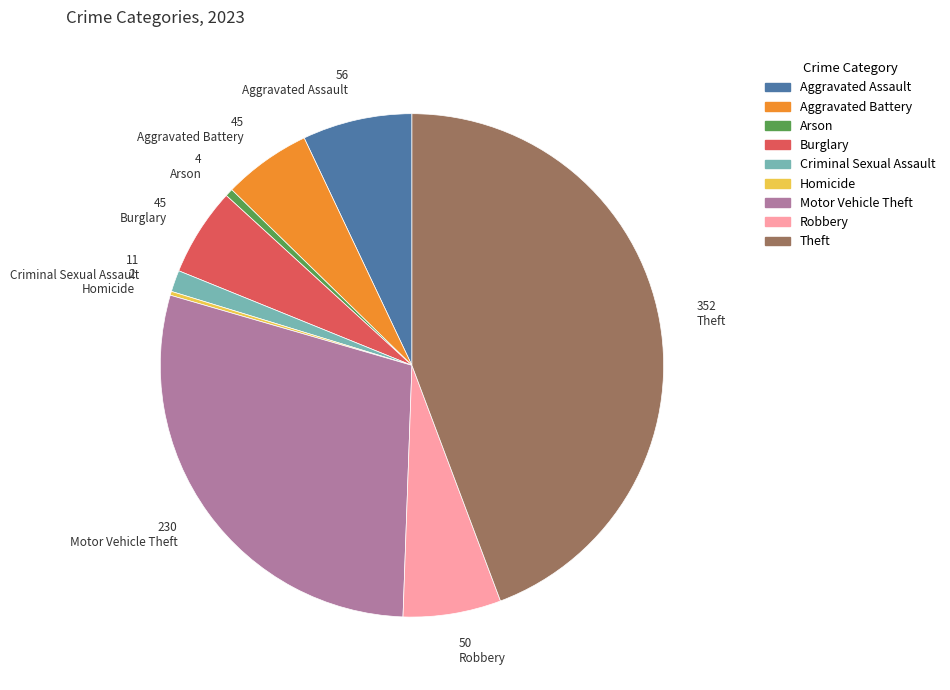

Is there any slice that represents more than half of the pie?

No